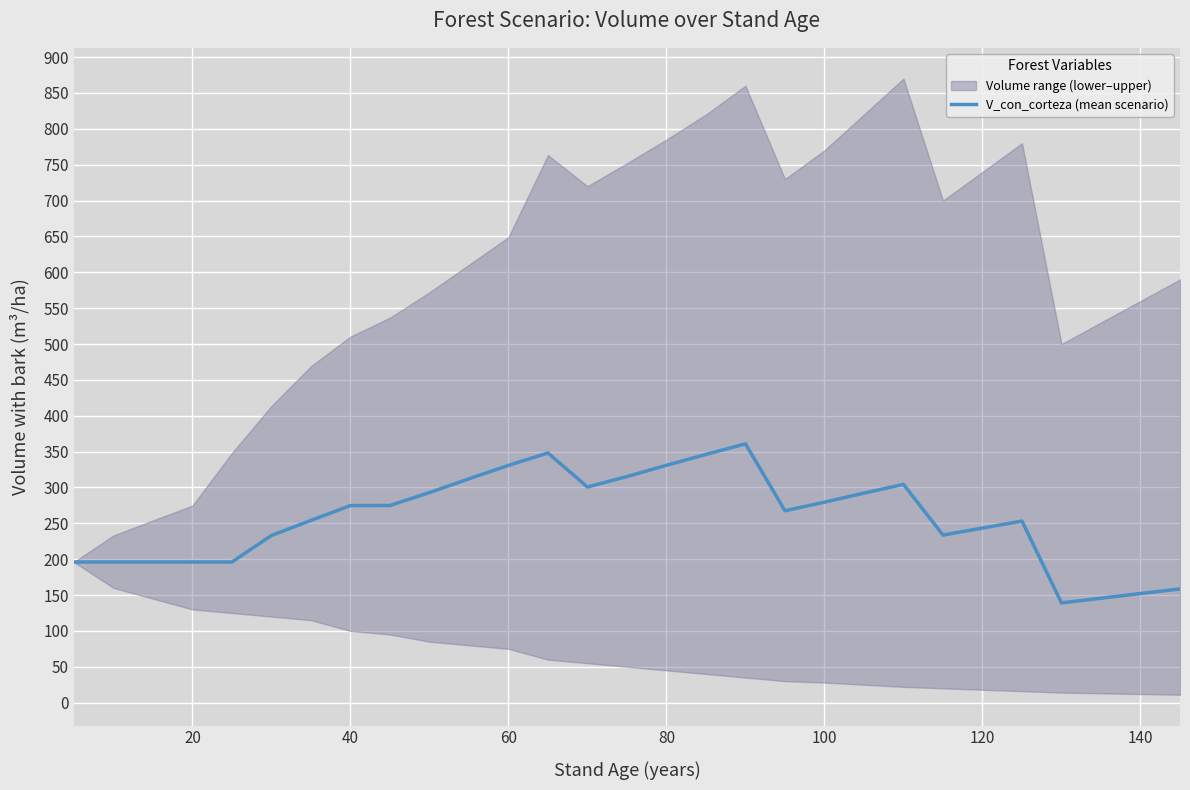

What is the highest value of the V_con_corteza (mean scenario) series?

360.9